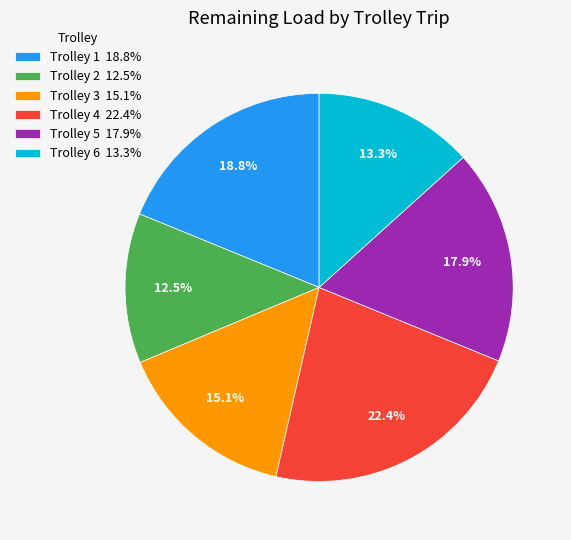

What is the largest slice in the pie chart?

Trolley 4 22.4%